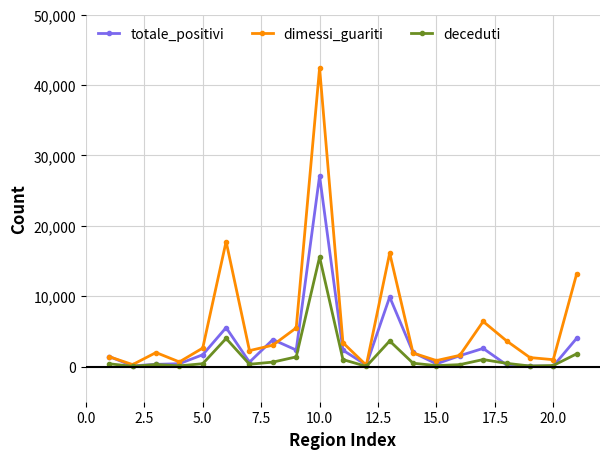

What is the maximum value shown in the chart?

42403